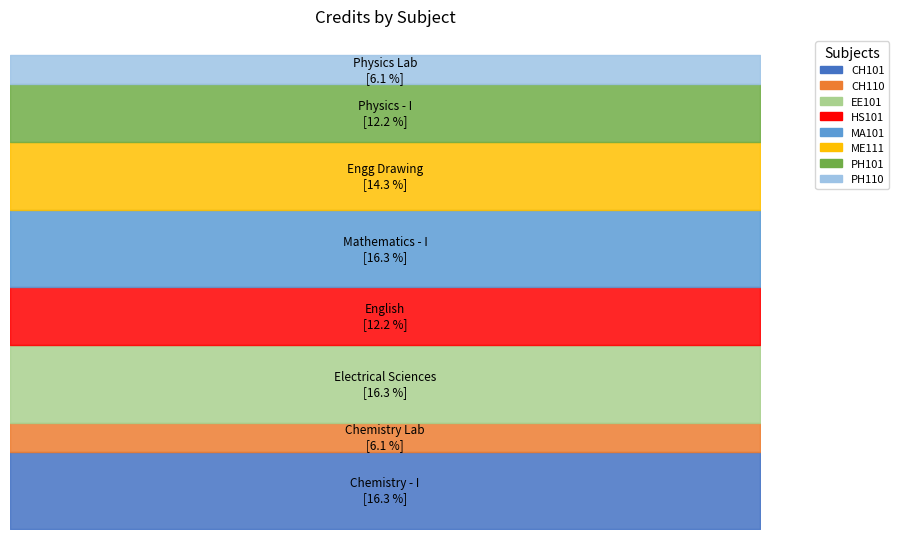

How many points are higher than both their immediate neighbors (excluding endpoints)?

2